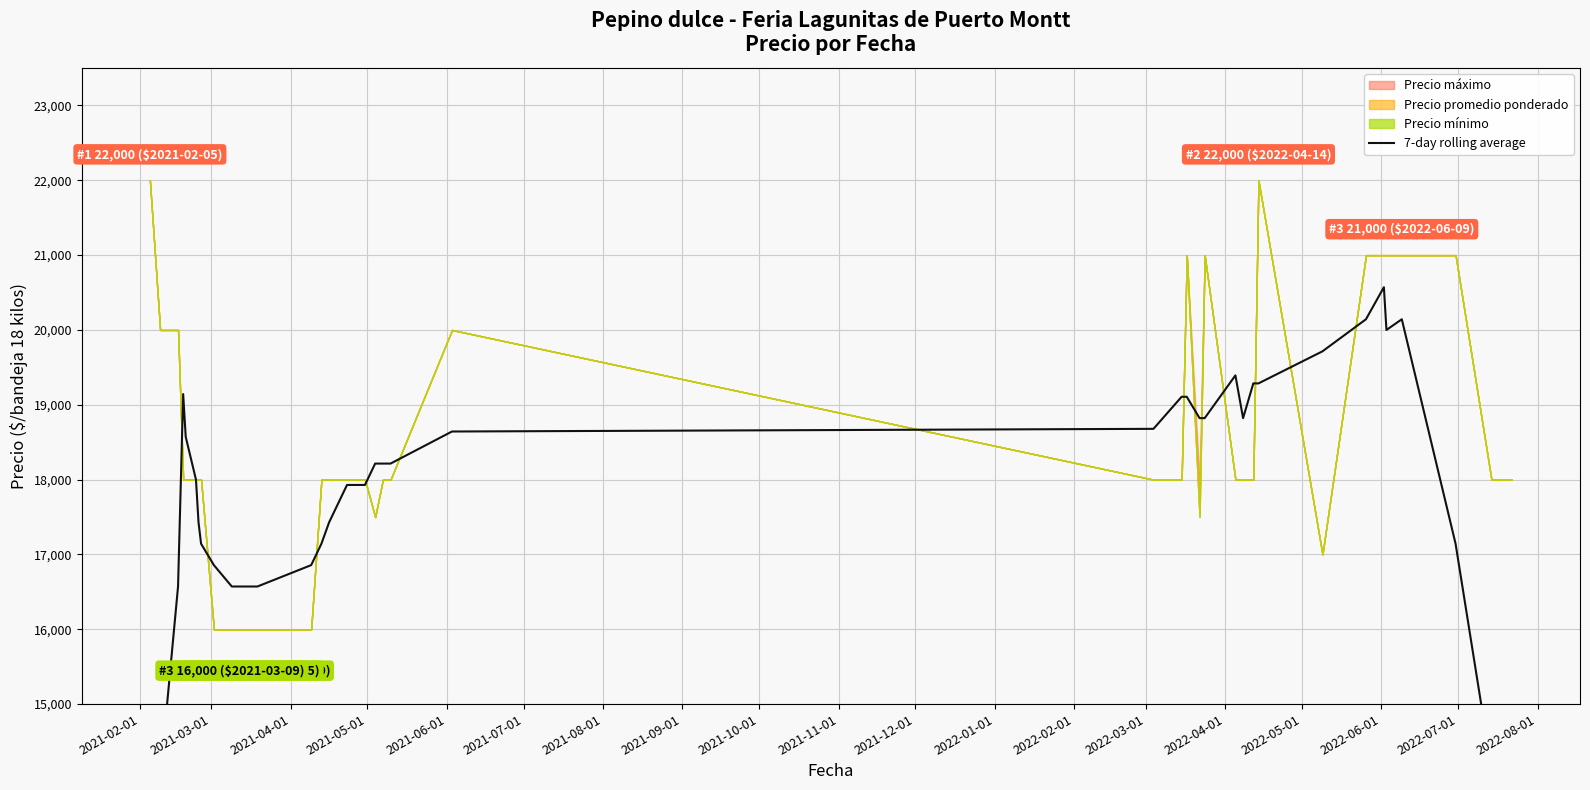

What is the value of the 14th point from the left?

17142.9